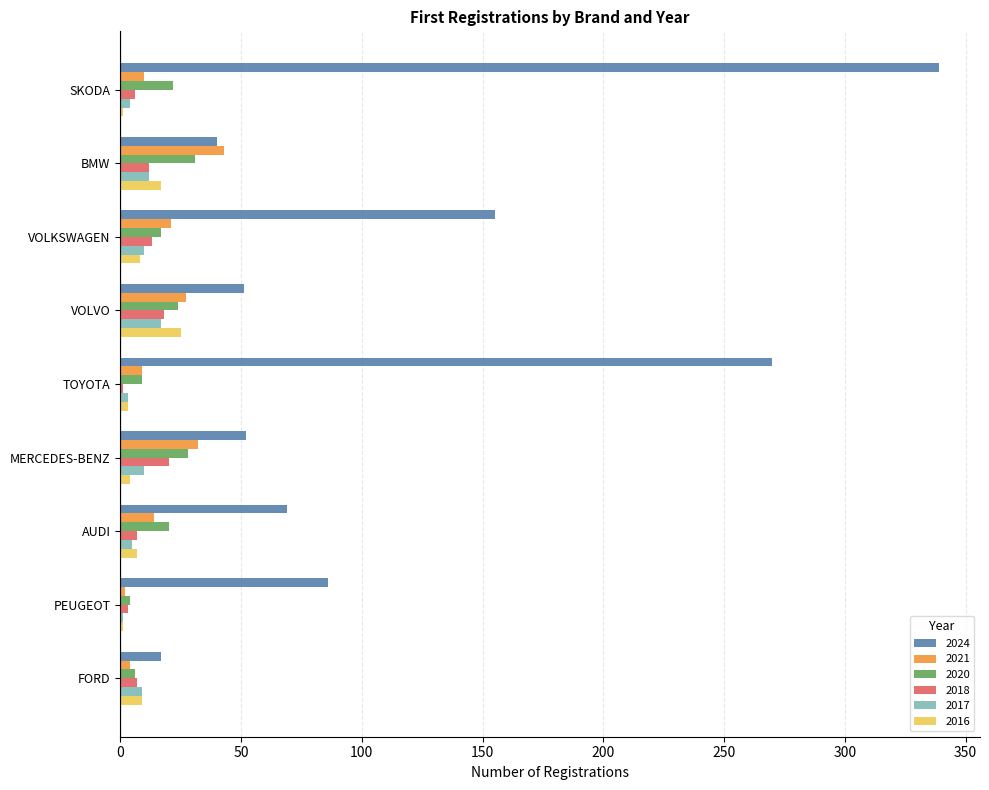

Is the value of 2021 at BMW greater than the value of 2017 at SKODA?

Yes